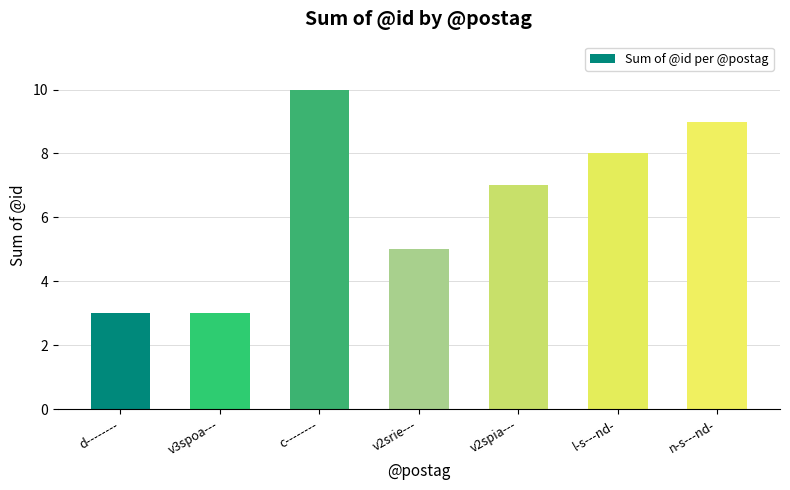

Which category has the highest value across all series?

c--------